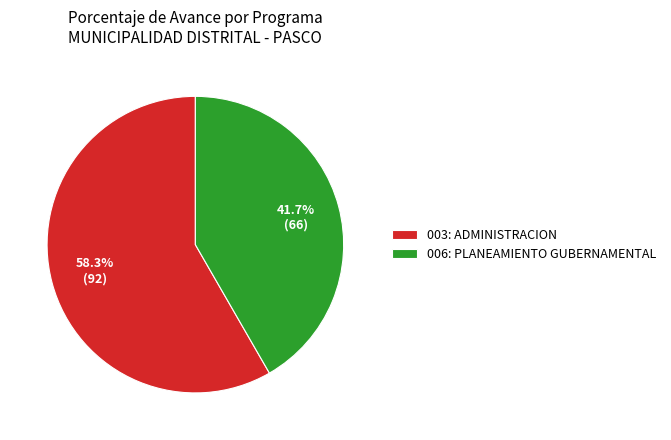

True or false: 003: ADMINISTRACION accounts for 58% of the total.

True